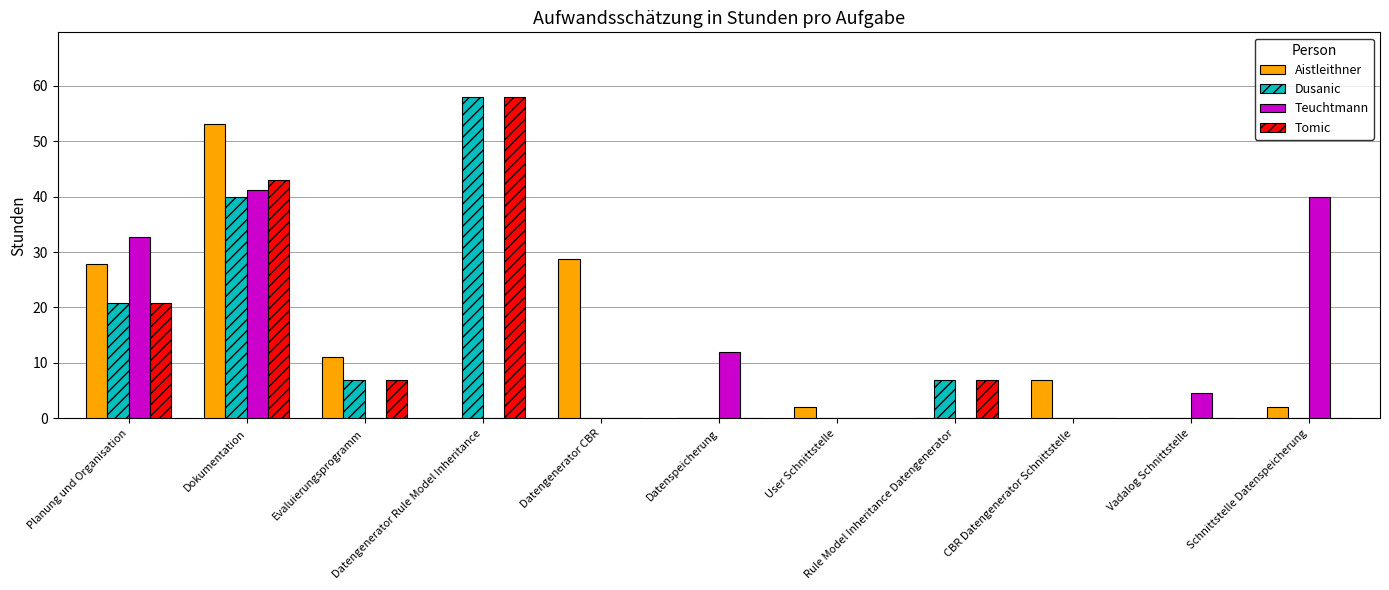

What is the greatest value displayed?

58.0